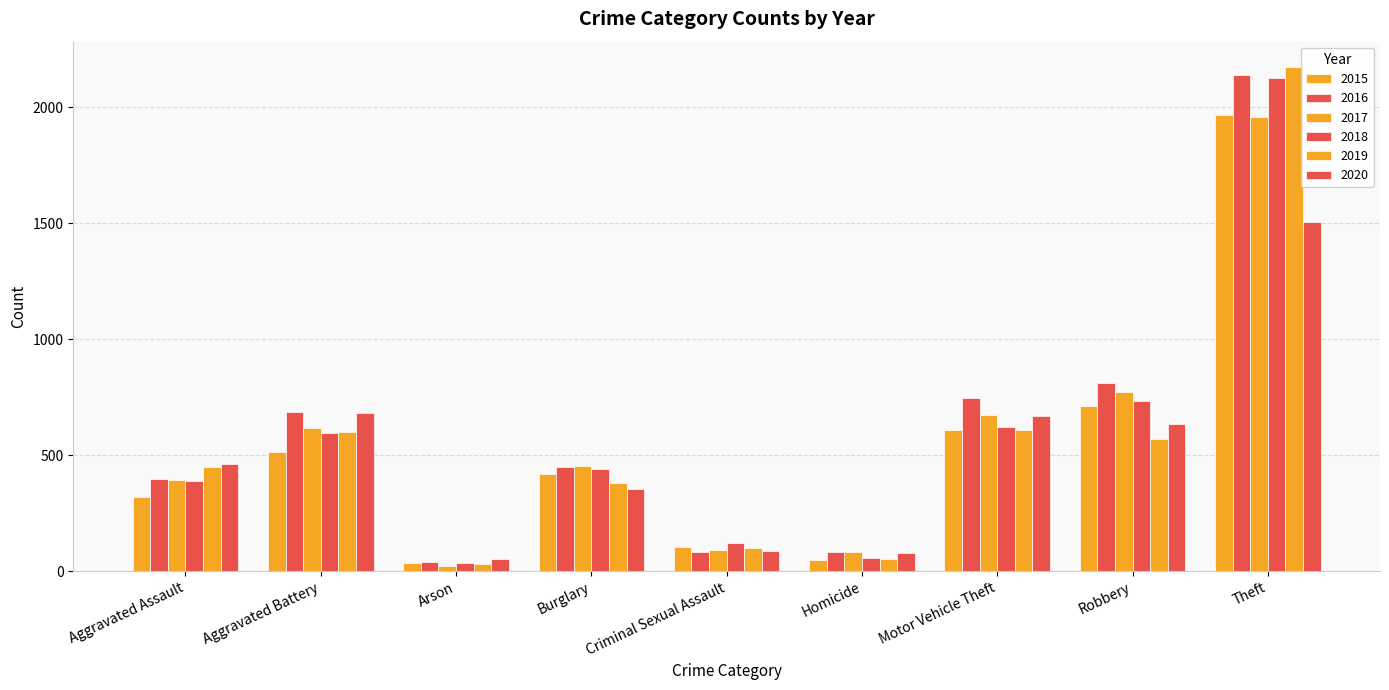

Count the number of data series in this chart.

6